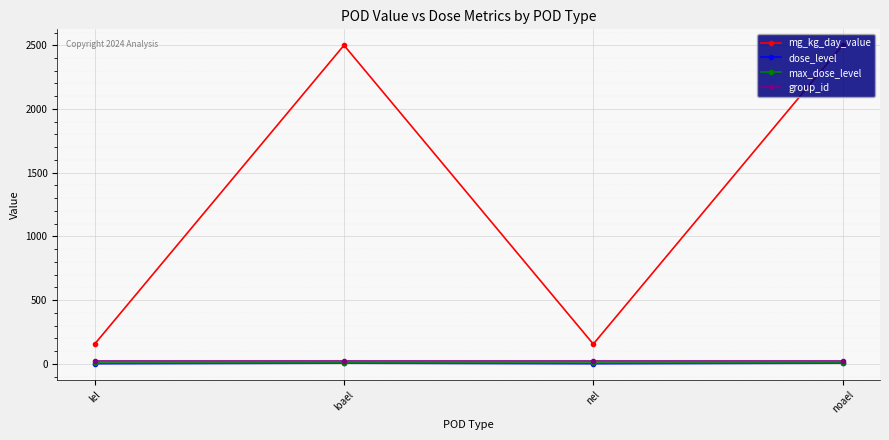

What is the average value of the max_dose_level series?

5